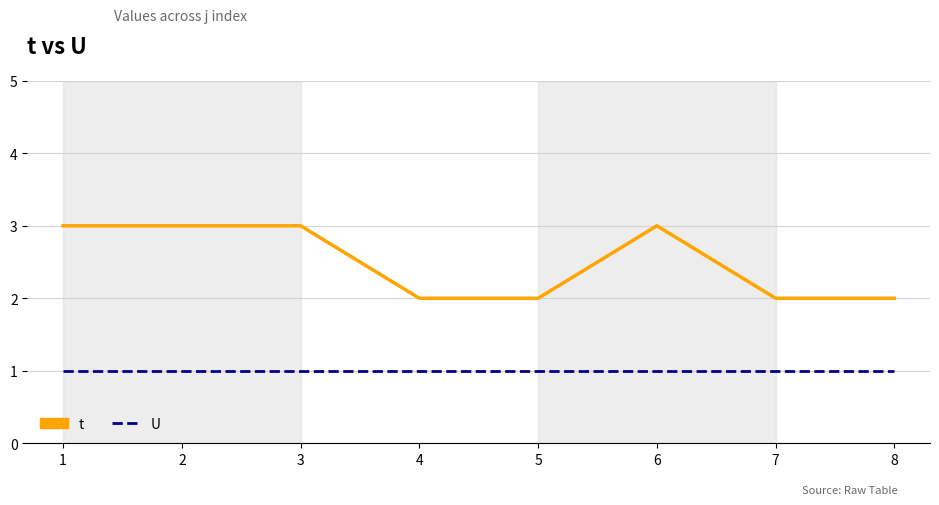

True or false: U has a value of 0 at 5.

False